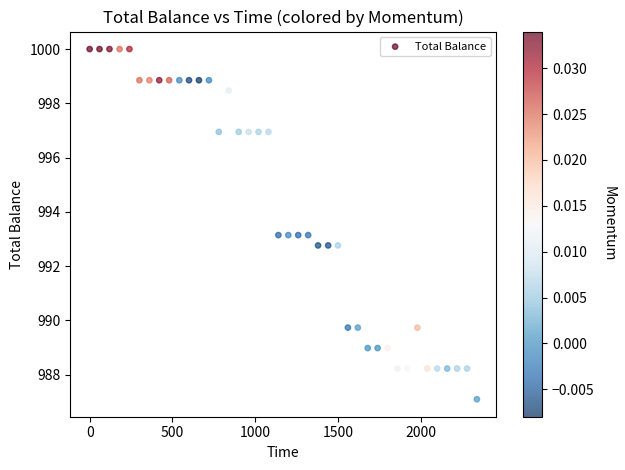

What is the range of Y values (max minus min)?

12.9